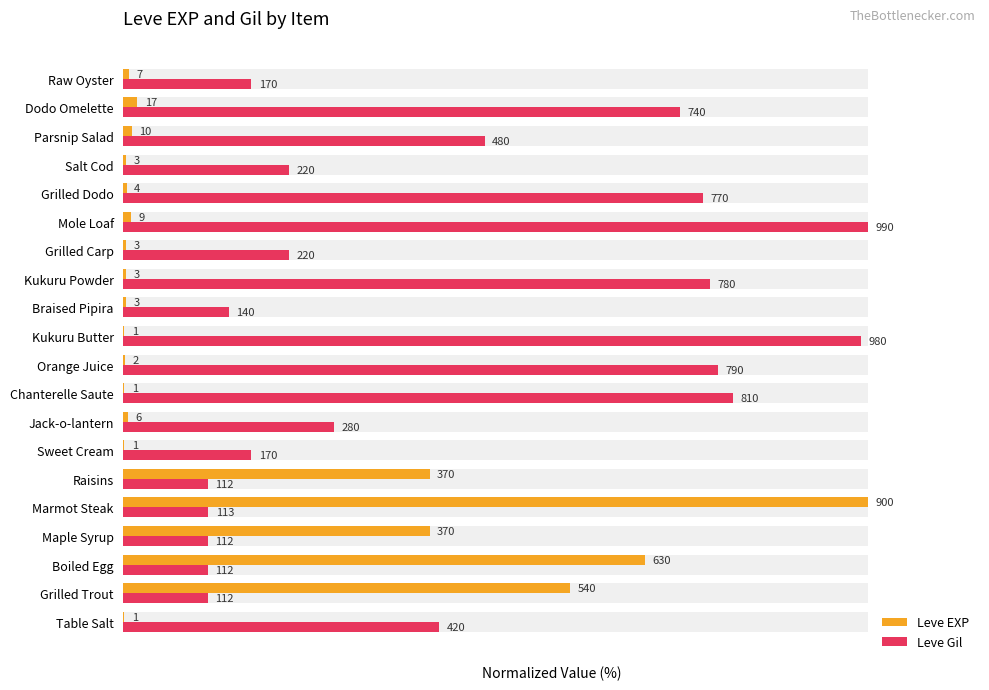

Is it true that Leve EXP equals 0.1 at Kukuru Powder?

False